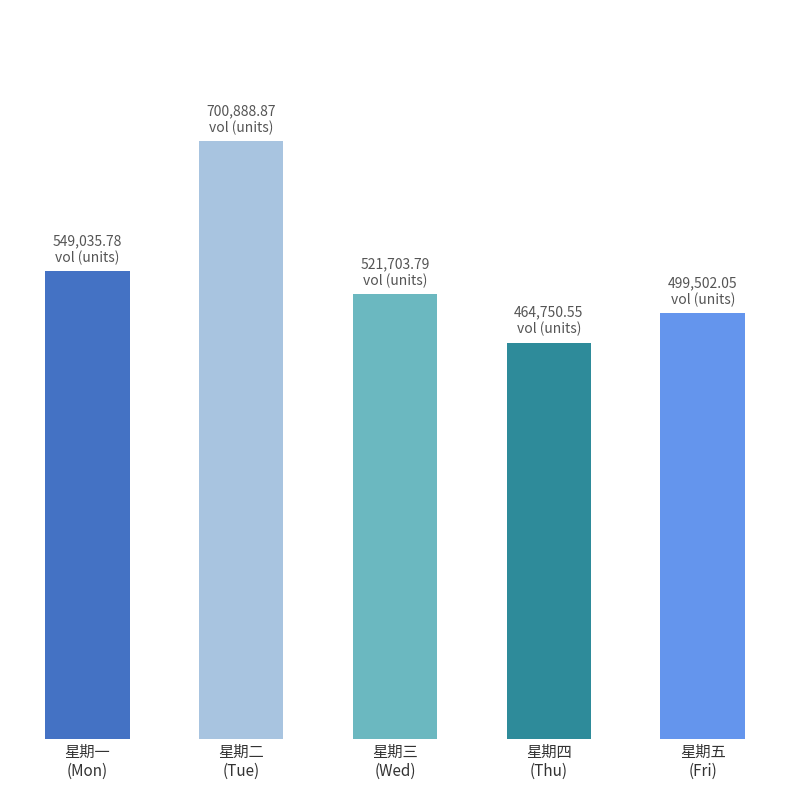

Between 星期二
(Tue) and 星期三
(Wed), which is larger?

星期二
(Tue)